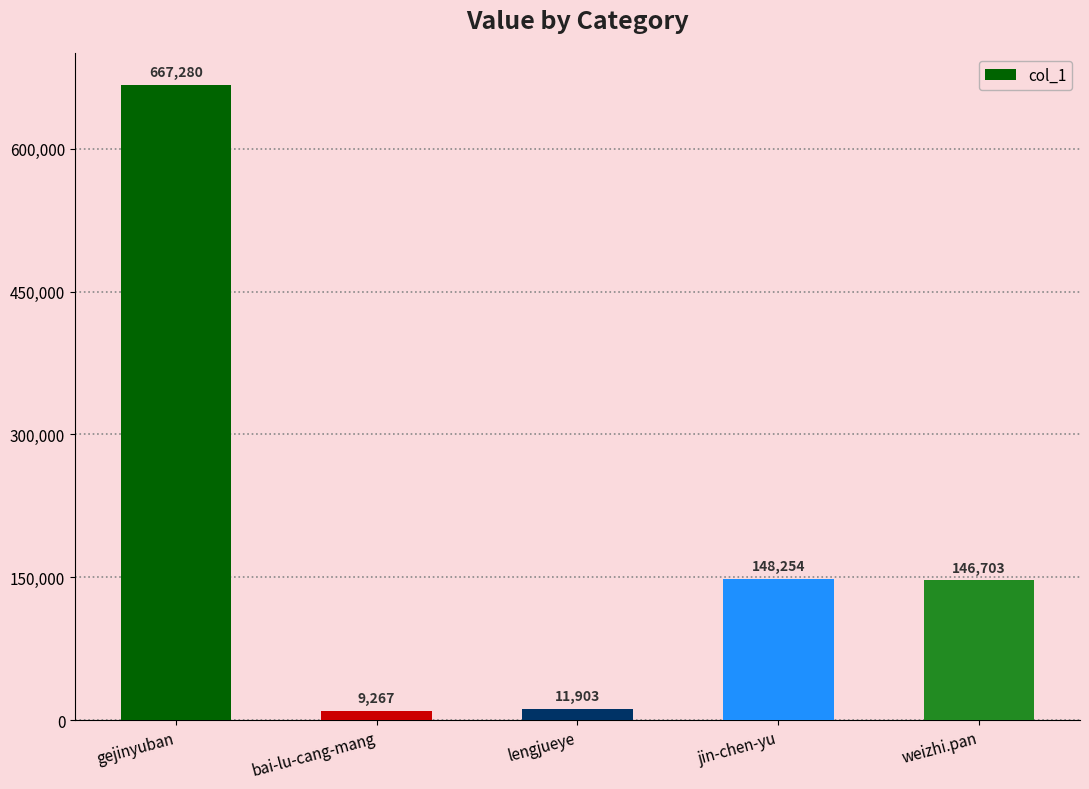

Where does the data first go above 146703?

gejinyuban